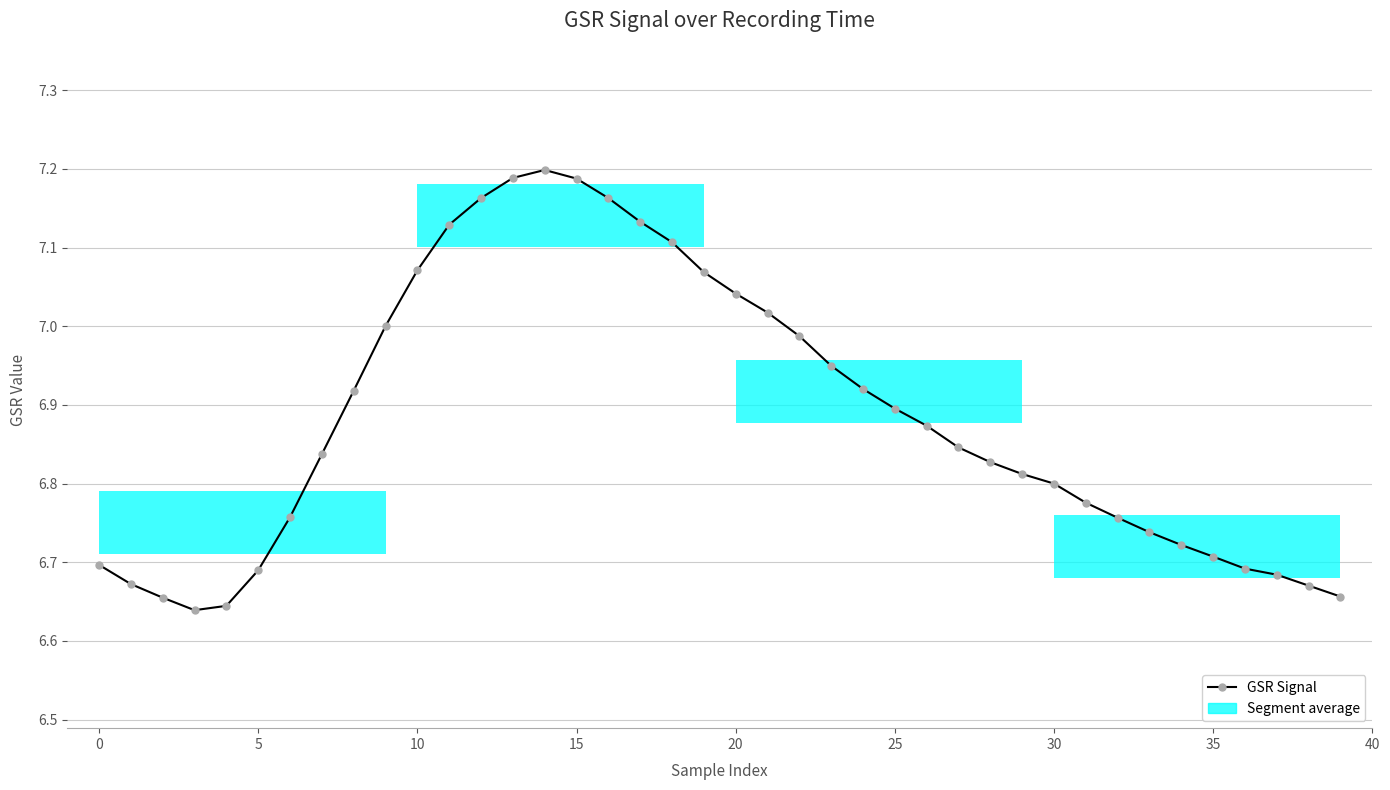

Count the number of data series in this chart.

1